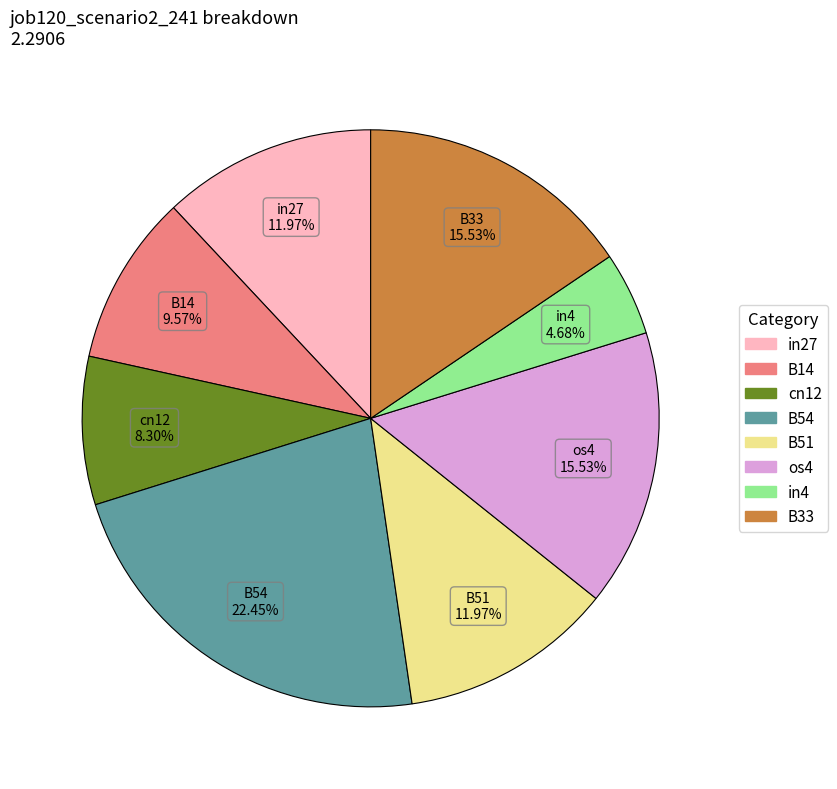

Is there a majority slice in this chart?

No